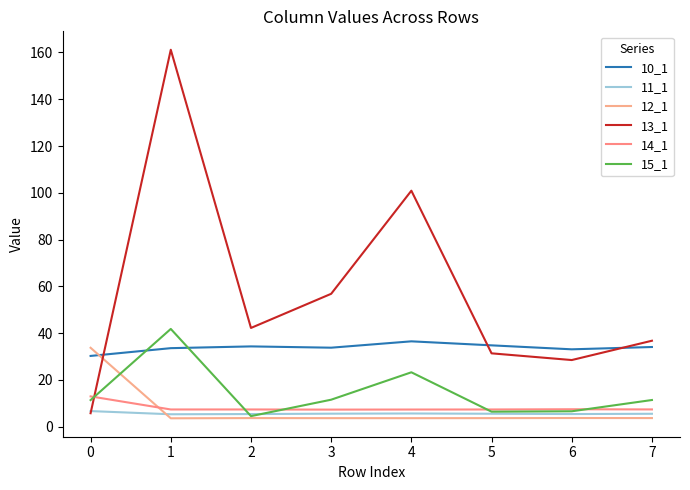

True or false: 15_1 and 14_1 intersect in this chart.

True